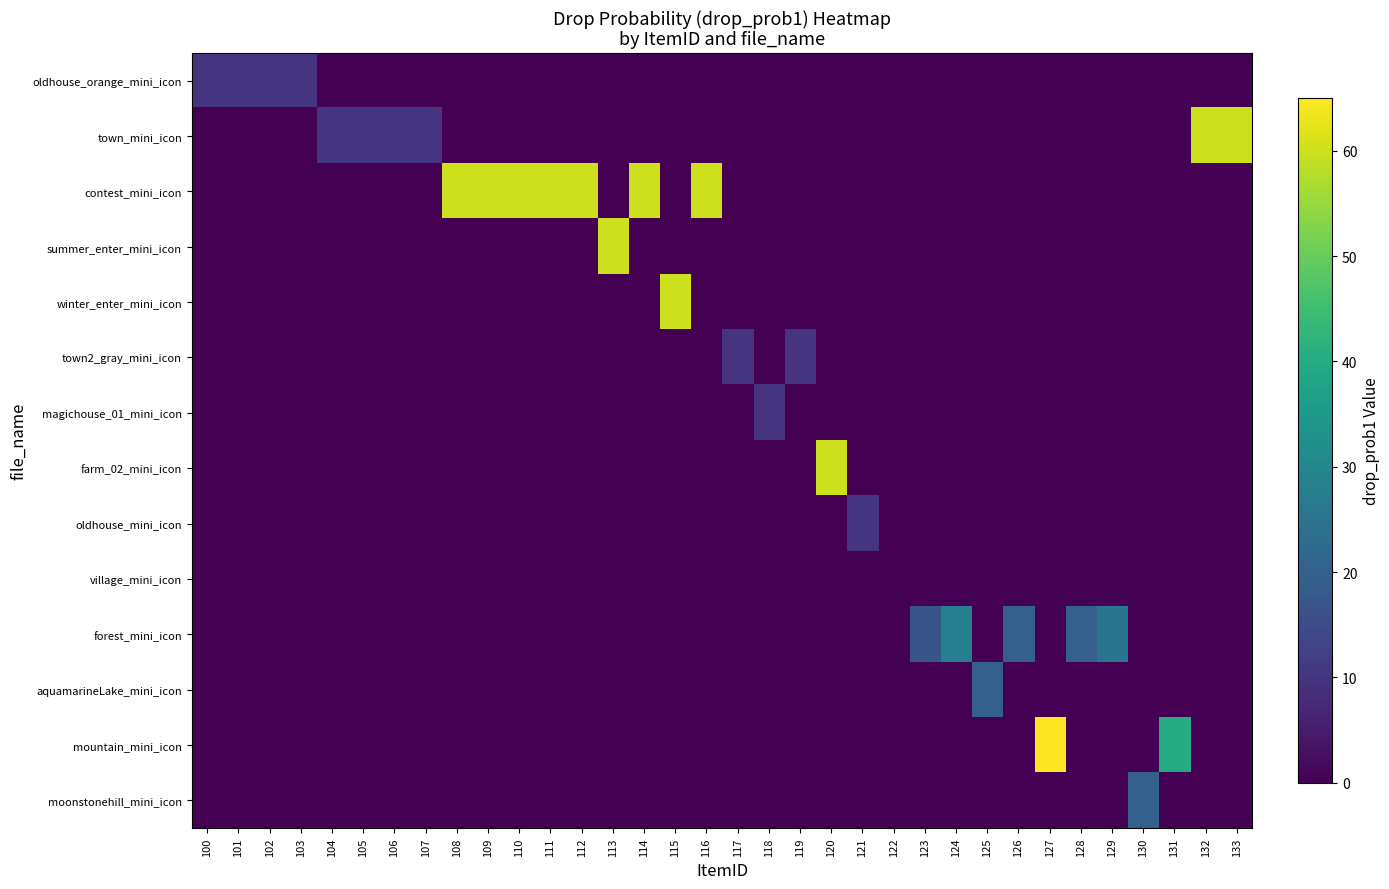

At which category is the sum across all series the highest?

127